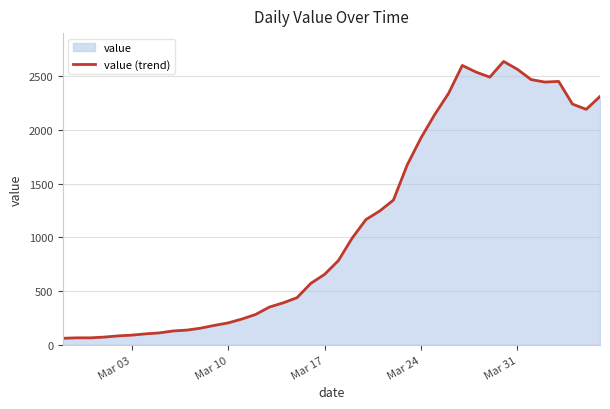

What is the minimum value shown in the chart?

61